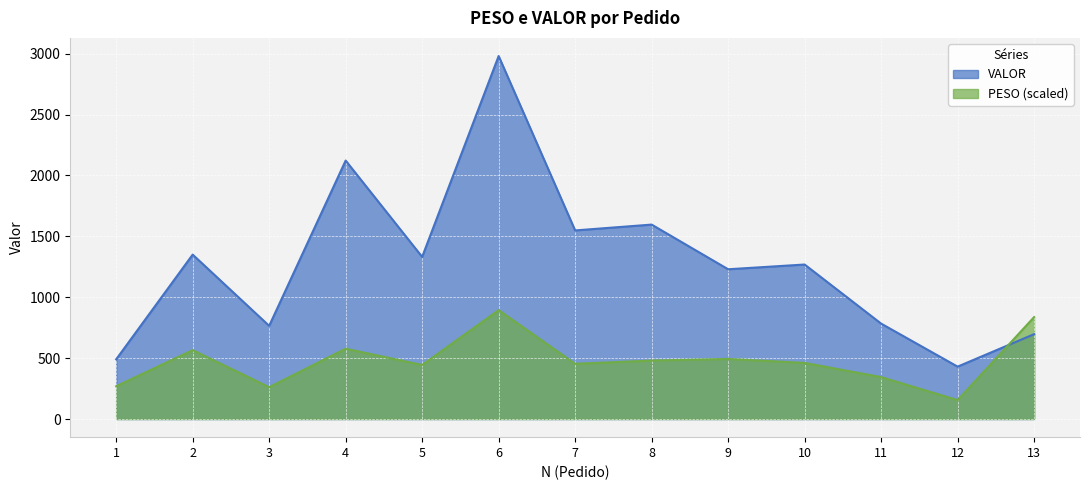

What is the sum of the VALOR values at 9 and 2?

2579.7